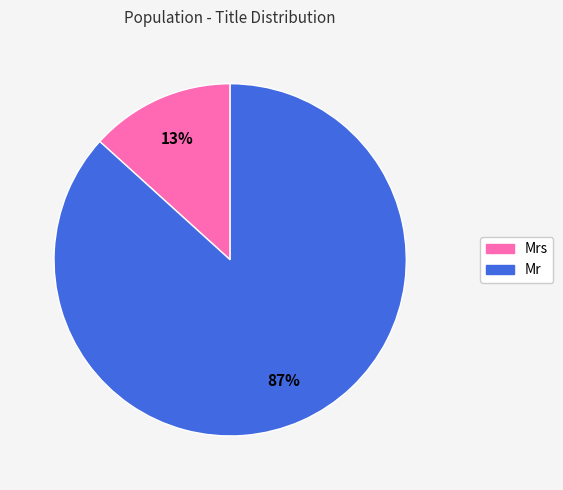

Which slice is the smallest?

Mrs